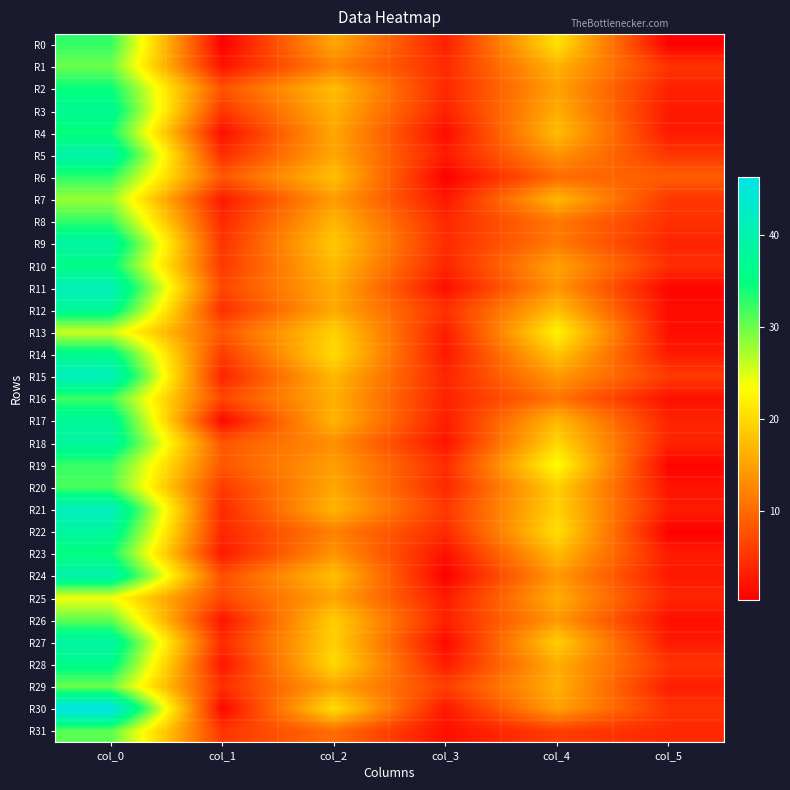

Between col_4 and col_2, which is larger?

col_4